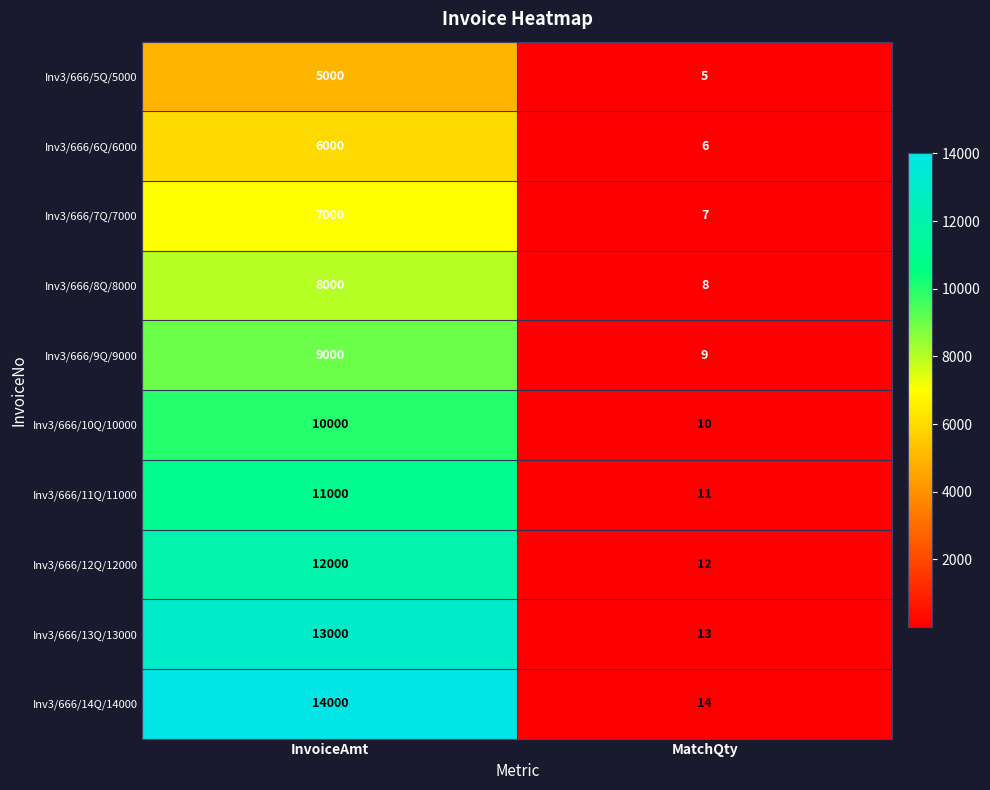

Reading left to right, what are all the values shown in this chart?

Inv3/666/5Q/5000: 5000	5
Inv3/666/6Q/6000: 6000	6
Inv3/666/7Q/7000: 7000	7
Inv3/666/8Q/8000: 8000	8
Inv3/666/9Q/9000: 9000	9
Inv3/666/10Q/10000: 10000	10
Inv3/666/11Q/11000: 11000	11
Inv3/666/12Q/12000: 12000	12
Inv3/666/13Q/13000: 13000	13
Inv3/666/14Q/14000: 14000	14